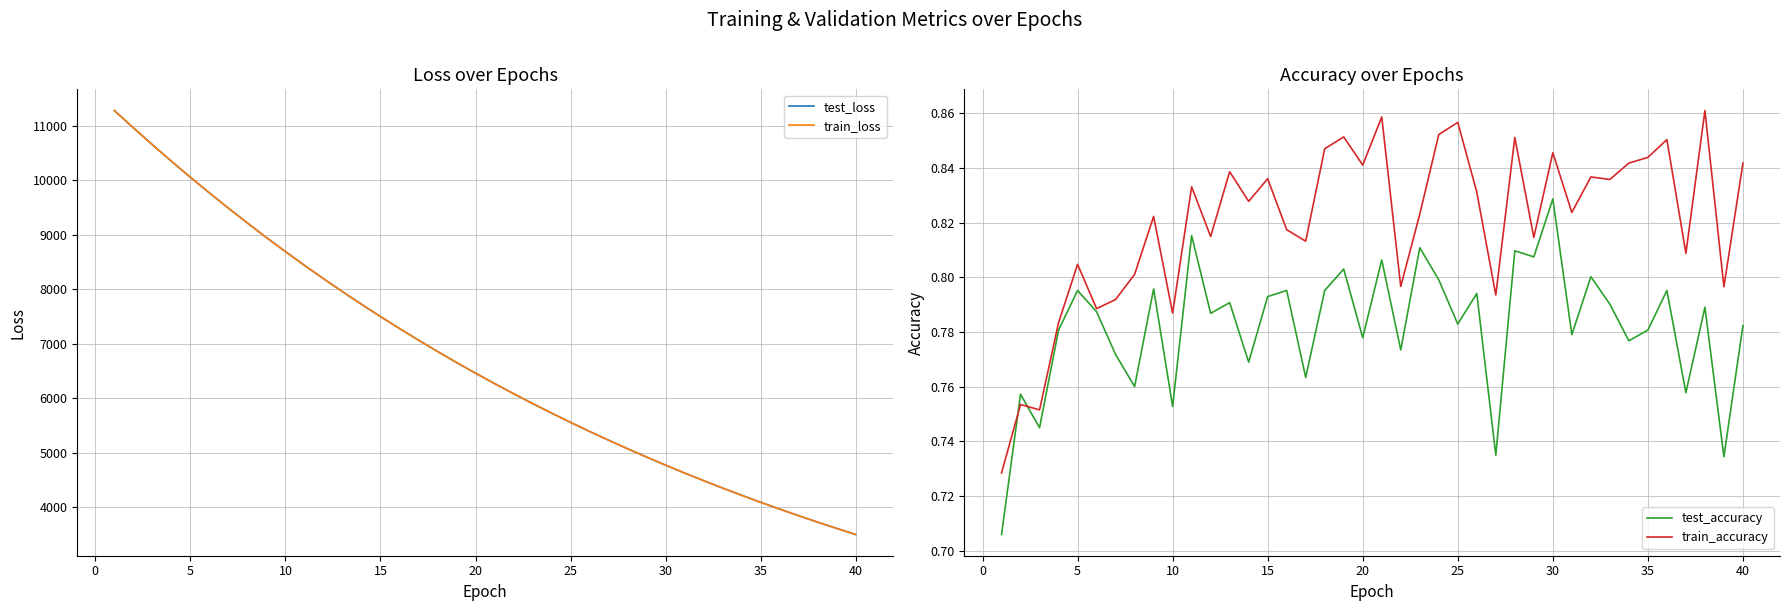

True or false: train_loss and test_accuracy intersect in this chart.

False